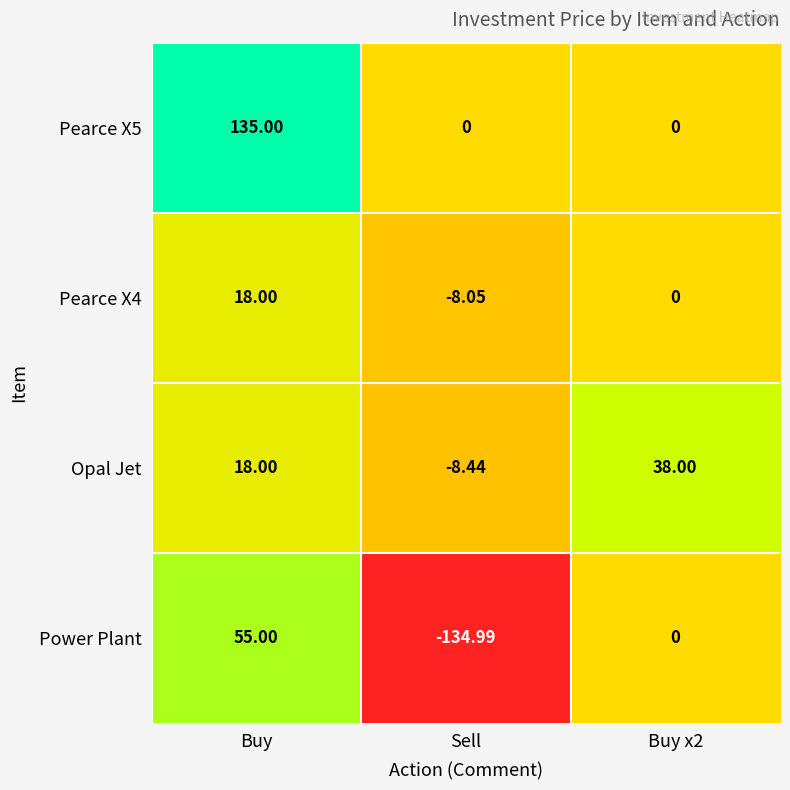

Between Sell and Buy x2, which series saw the biggest shift?

Power Plant